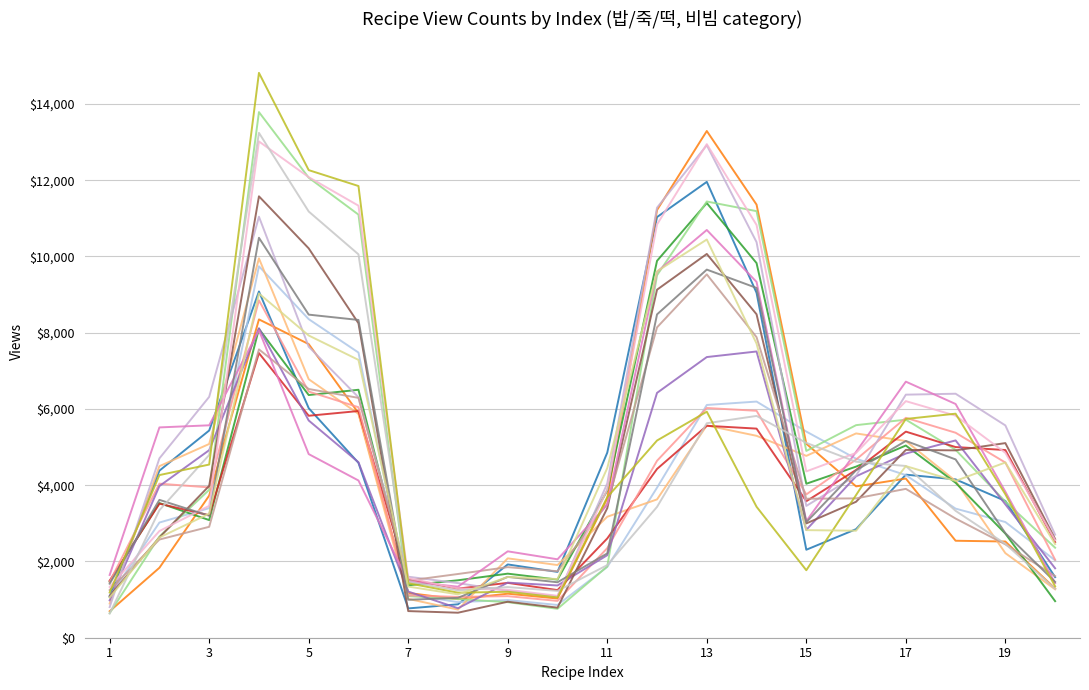

Does the chart have visible grid lines?

Yes